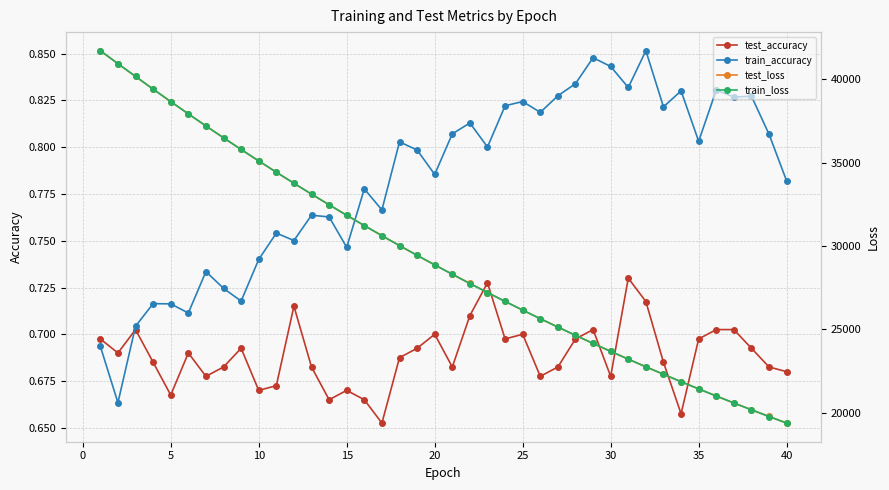

Count the test_accuracy values in the range 0 to 1.

40